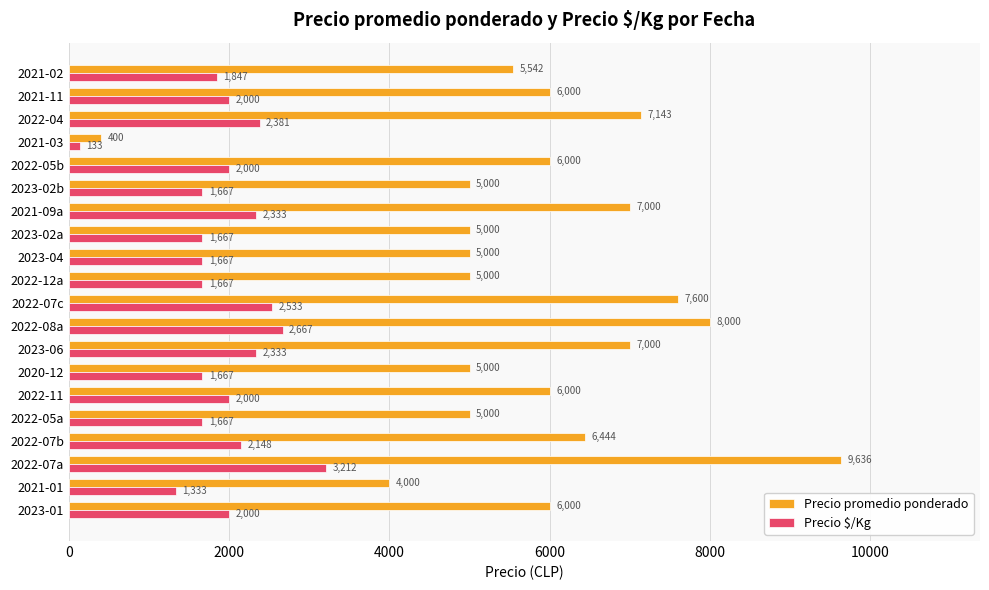

What is the sum of all Precio $/Kg values?

38922